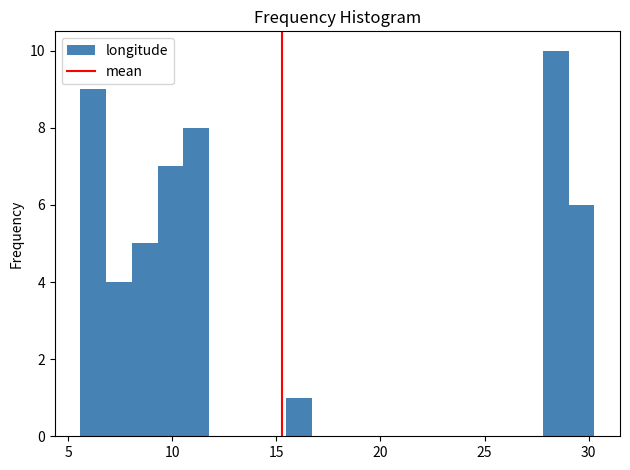

Read against the x-axis, roughly where is the centre of the tallest bar?

28.5